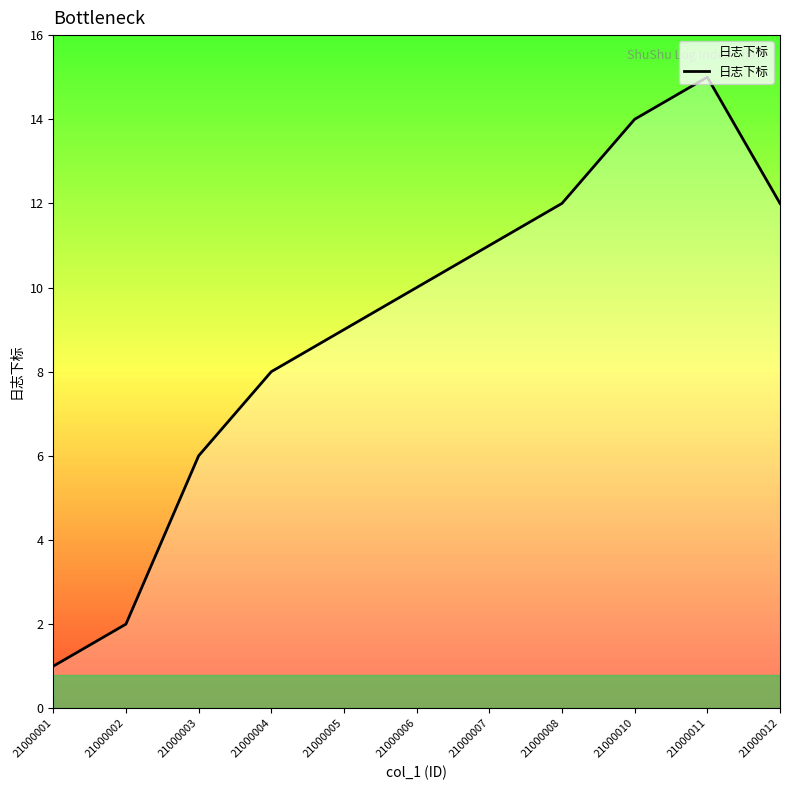

Reading left to right, transcribe all the data shown in this chart.

21000001=1	21000002=2	21000003=6	21000004=8	21000005=9	21000006=10	21000007=11	21000008=12	21000010=14	21000011=15	21000012=12